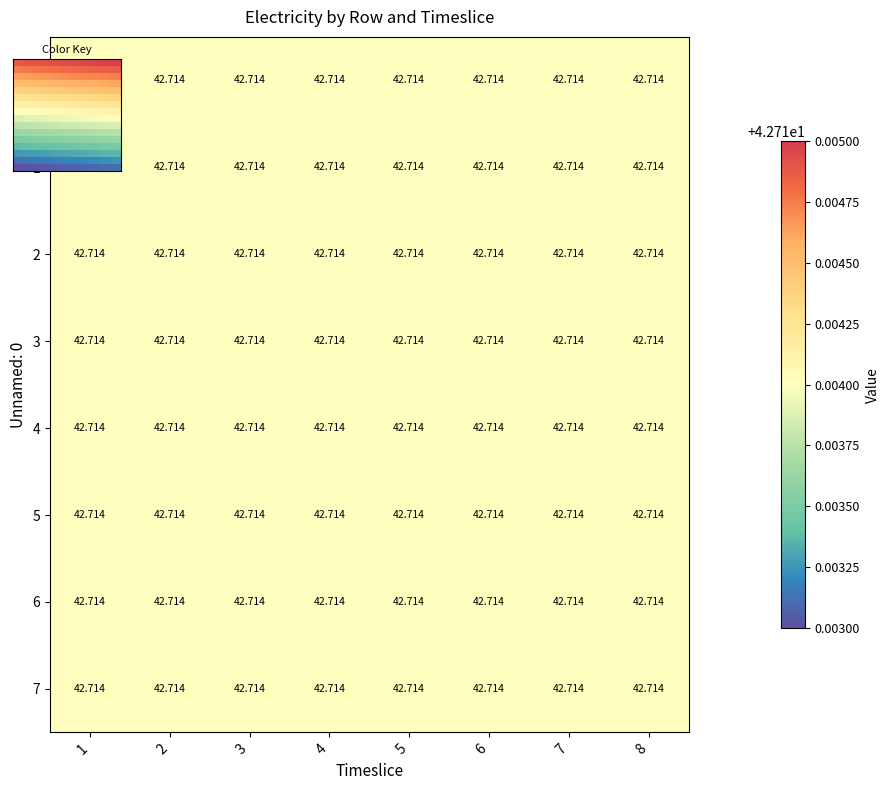

At which category does the chart reach its minimum across all series?

1